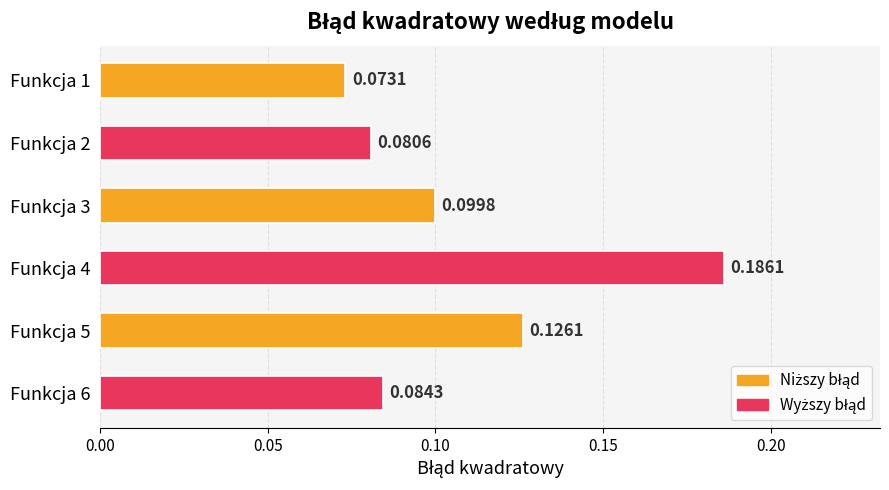

List the labels in order of value, largest first.

Funkcja 4, Funkcja 5, Funkcja 3, Funkcja 6, Funkcja 2, Funkcja 1